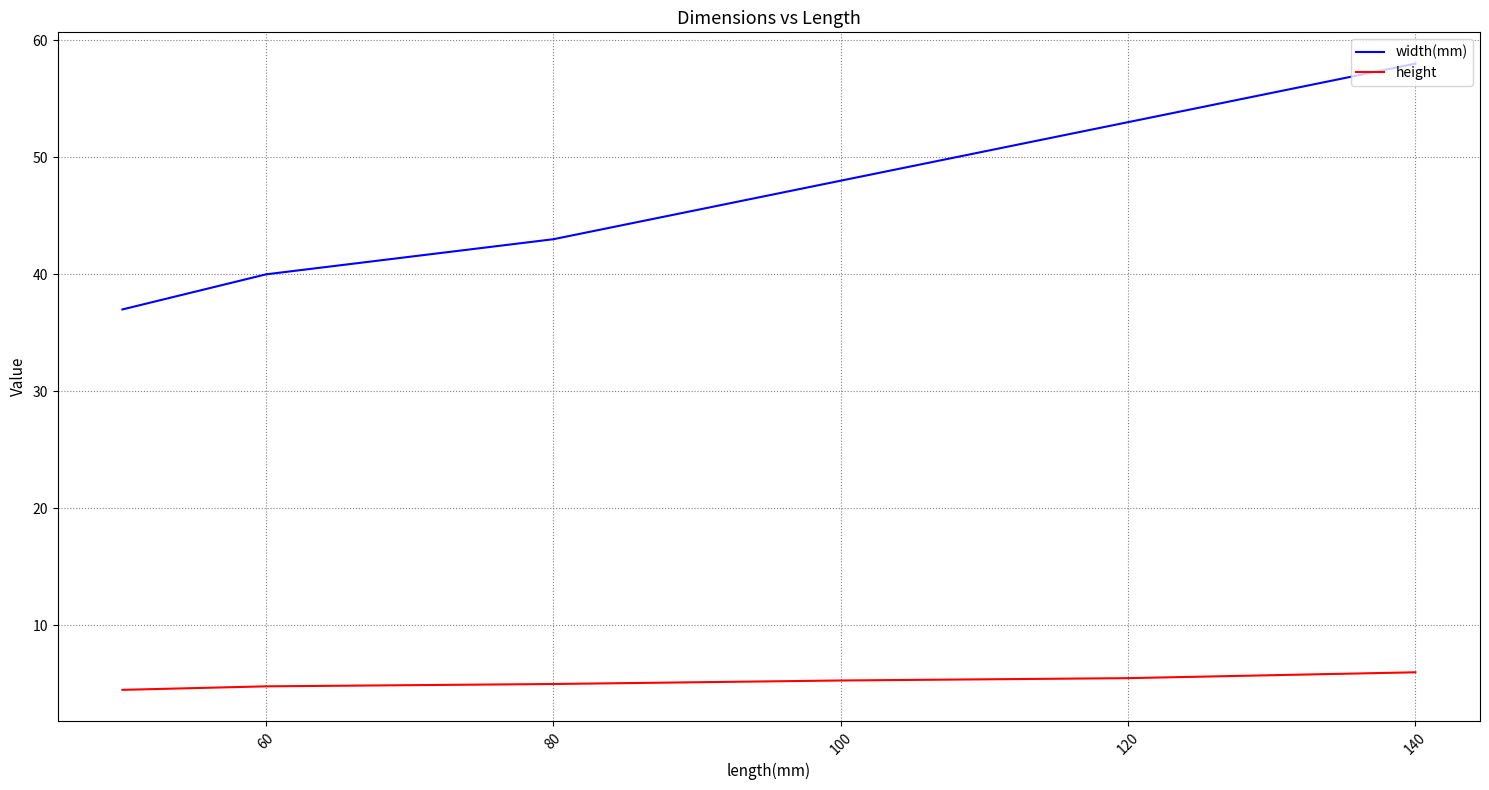

True or false: height and width(mm) cross at least once.

False